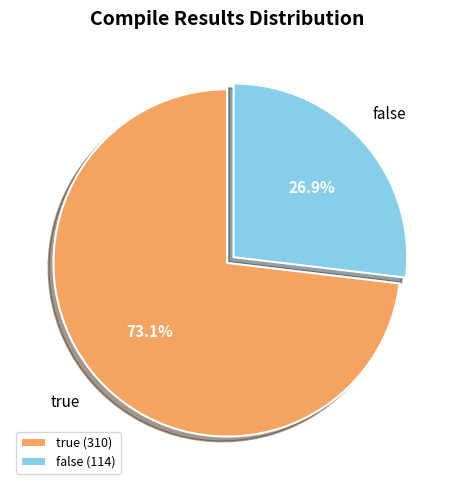

Which has a higher value, false or true?

true